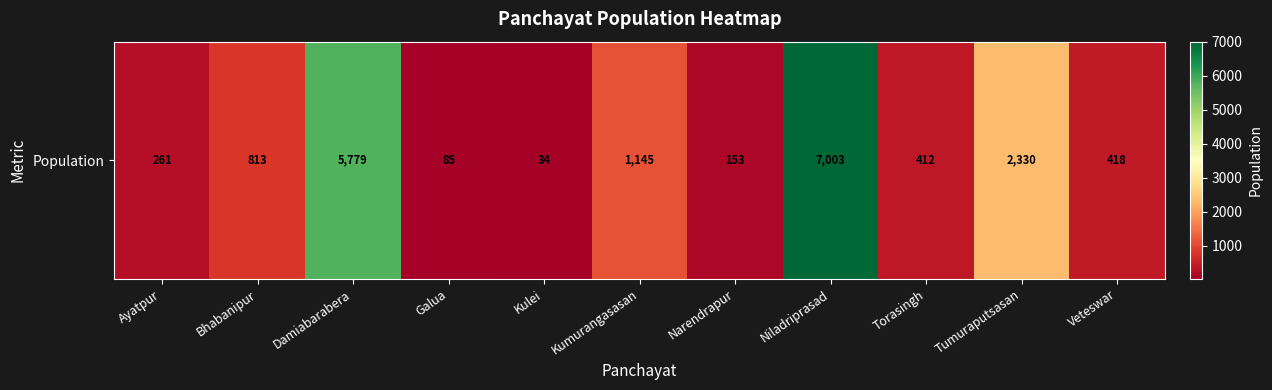

What is the ratio of the value at Torasingh to the value at Ayatpur?

1.6